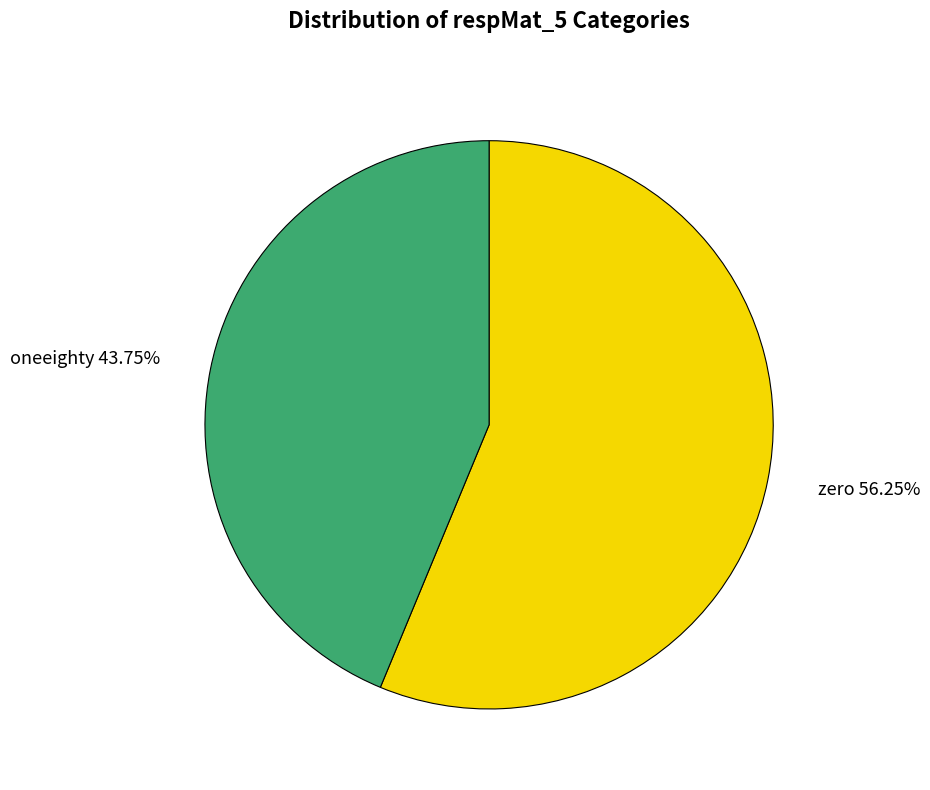

True or false: oneeighty accounts for 44% of the total.

True